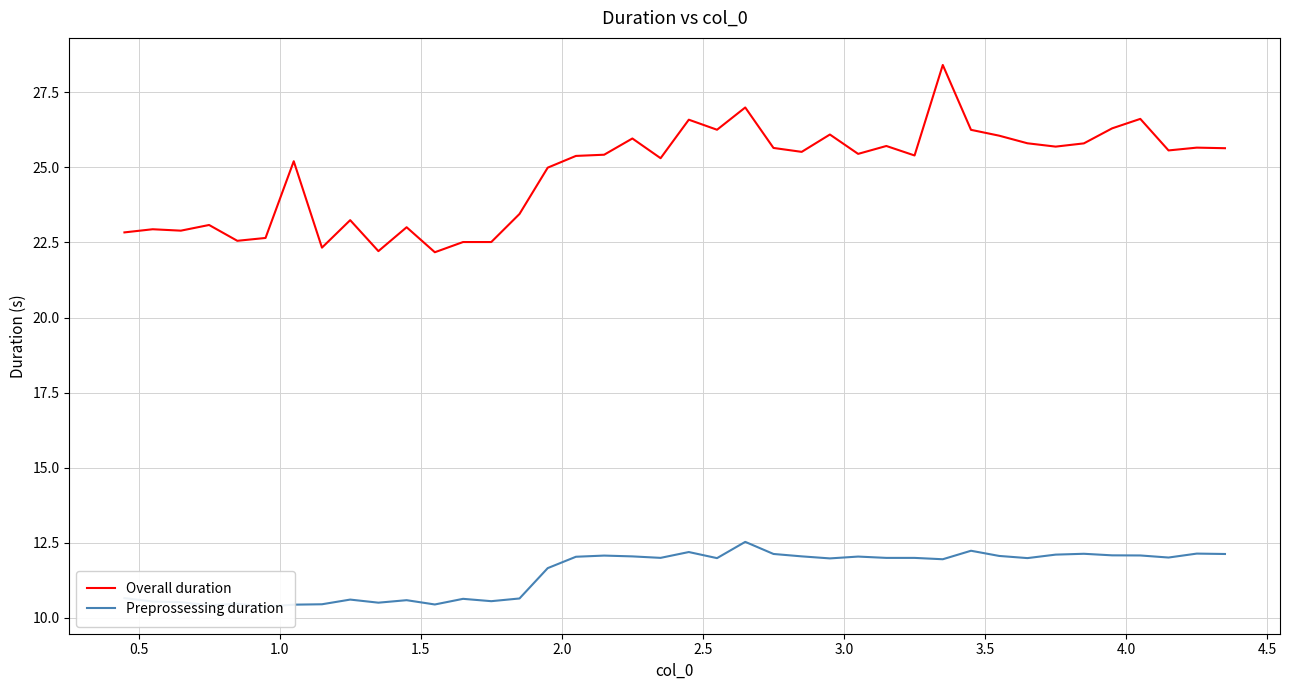

Does the chart display data point markers on the line(s)?

No